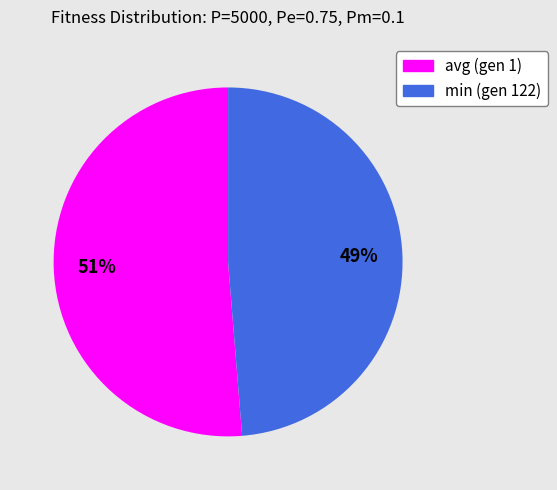

Between min (gen 122) and avg (gen 1), which is larger?

avg (gen 1)